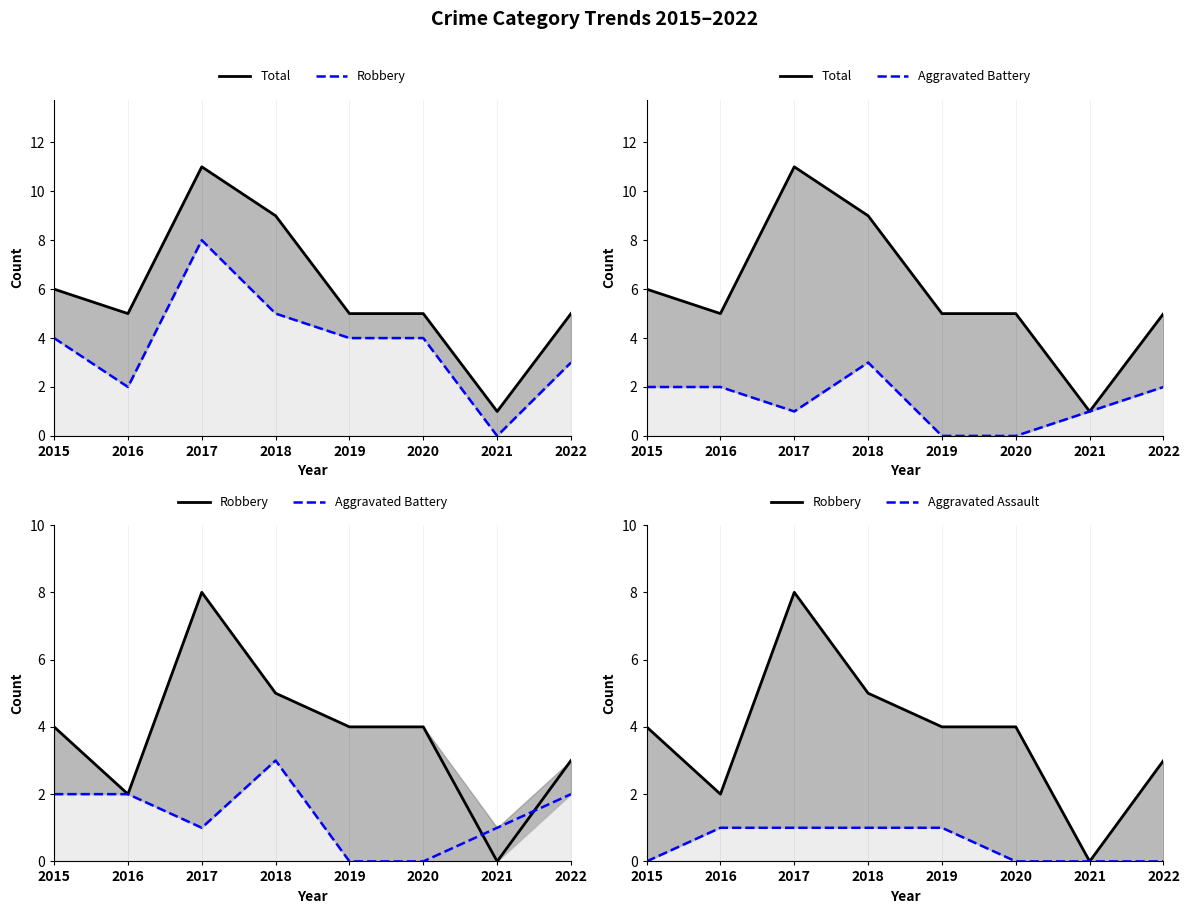

Rank the categories by Aggravated Assault value from highest to lowest.

2016, 2017, 2018, 2019, 2015, 2020, 2021, 2022